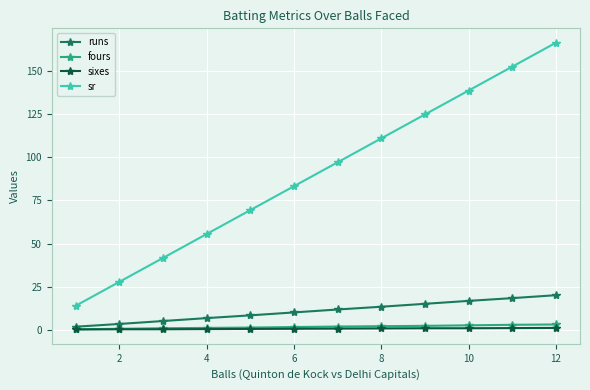

What is the value of the runs point at the 3rd from the left?

5.0